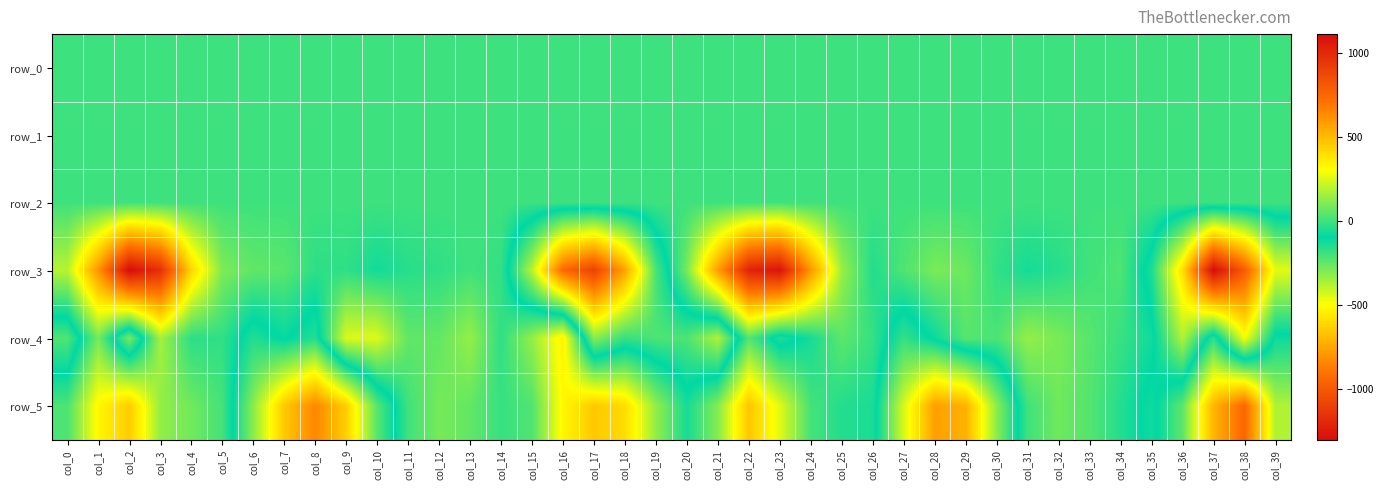

How many distinct data groups are displayed?

6